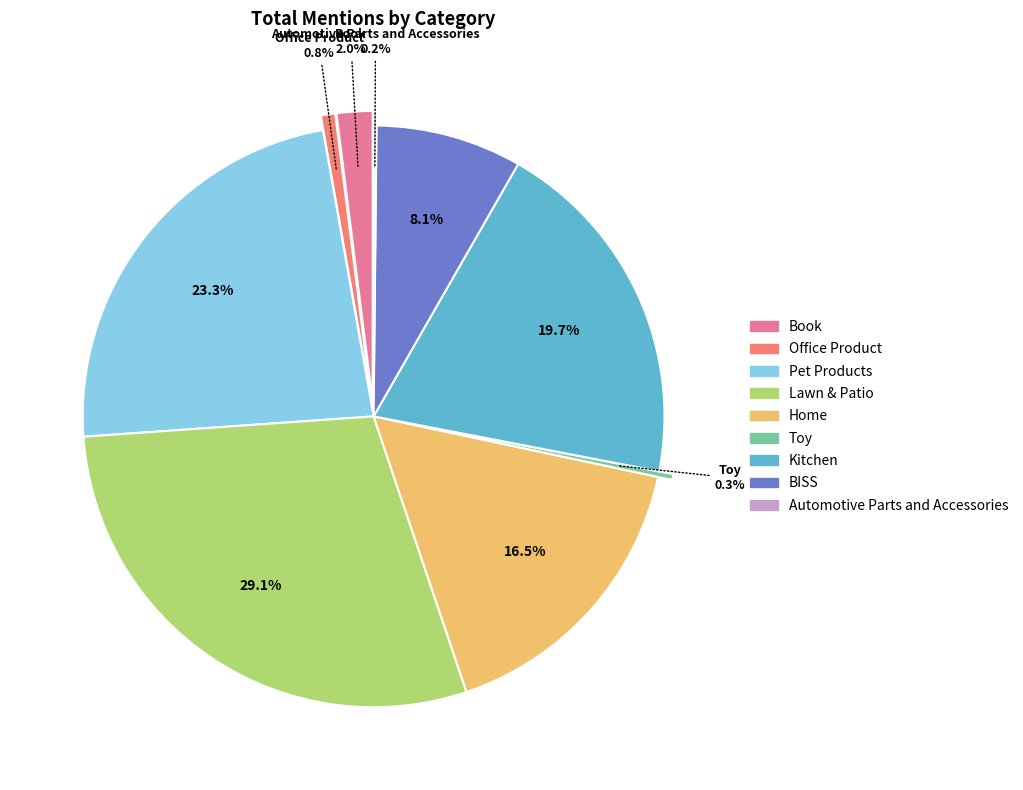

What is the change in value from Lawn & Patio to Automotive Parts and Accessories?

-363